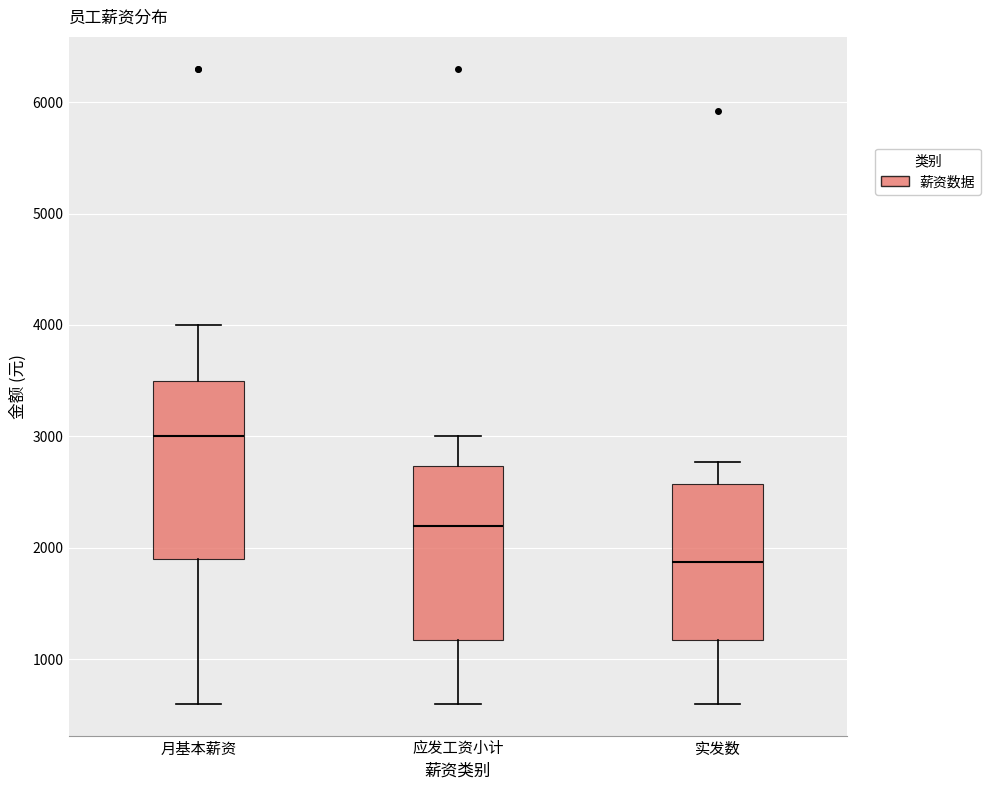

Reading left to right, transcribe this box plot: for each box, give where its median line is, the range the box spans, and where its two whiskers end, as read against the y-axis. The values are not printed on the chart, so give them approximately, as read against the axis.

月基本薪资: median 3000, box 1900 to 3500, whiskers 600 to 4000
应发工资小计: median 2200, box 1200 to 2700, whiskers 600 to 3000
实发数: median 1900, box 1200 to 2600, whiskers 600 to 2800